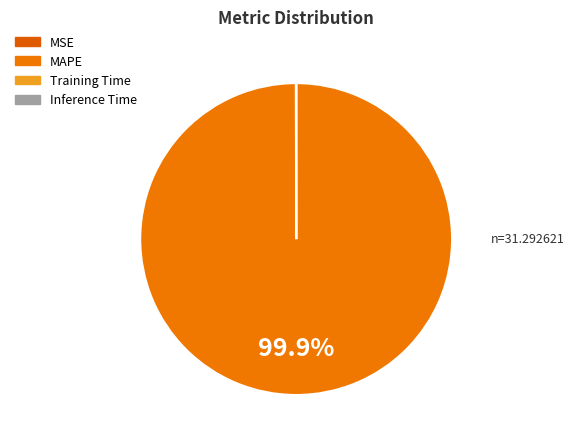

Does any single category account for the majority?

Yes